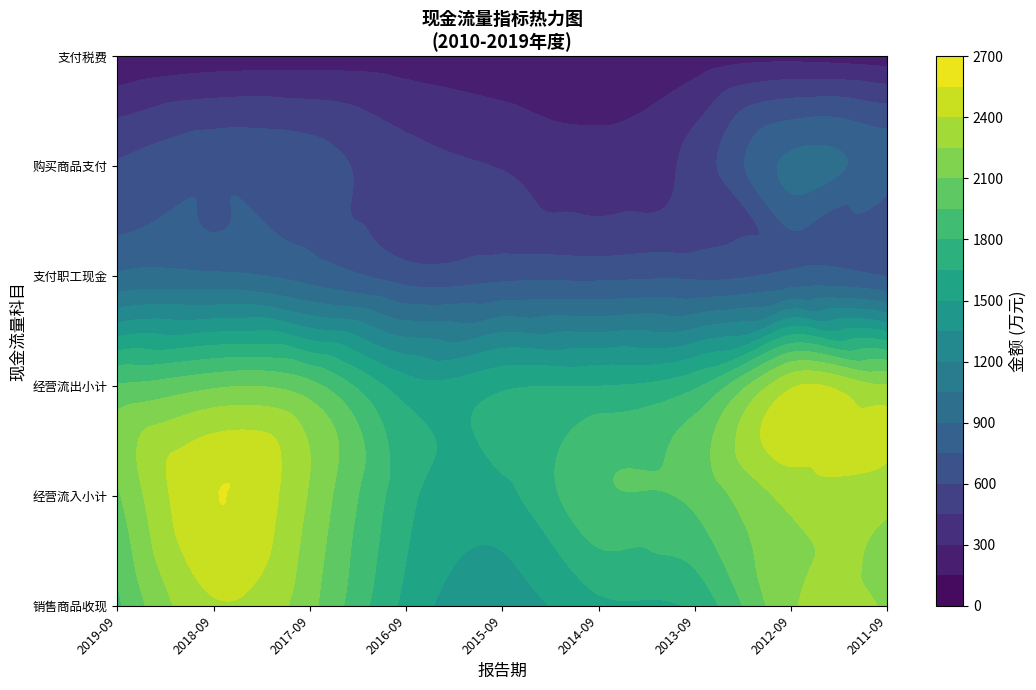

List the labels in order of 经营活动现金流入小计 value, largest first.

35, 31, 3, 27, 7, 4, 23, 11, 19, 32, 28, 8, 0, 15, 24, 20, 29, 5, 33, 12, 9, 25, 1, 16, 13, 17, 30, 21, 26, 6, 34, 10, 2, 22, 14, 18